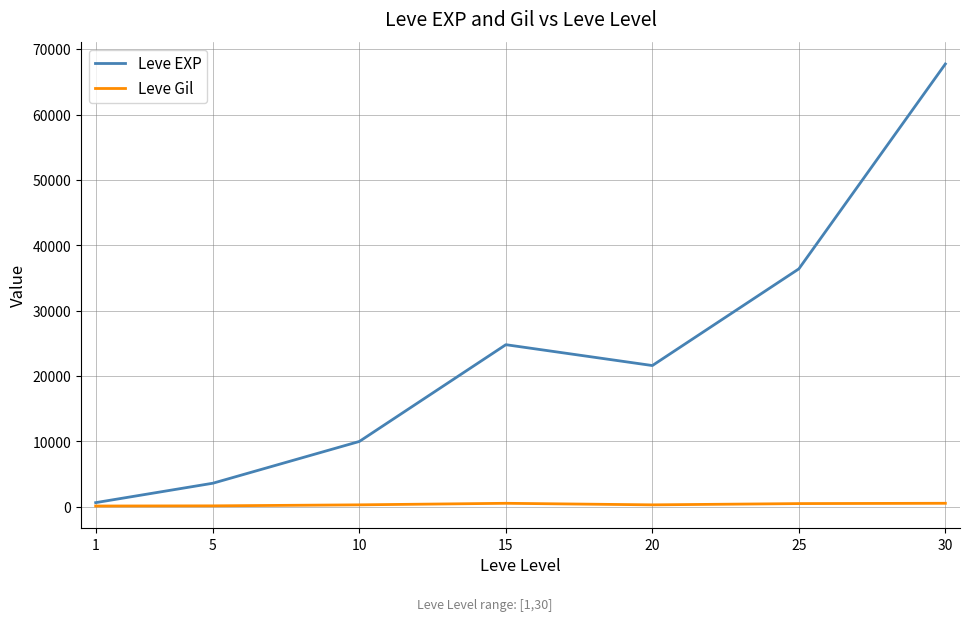

List the series in order of their overall mean, lowest first.

Leve Gil, Leve EXP